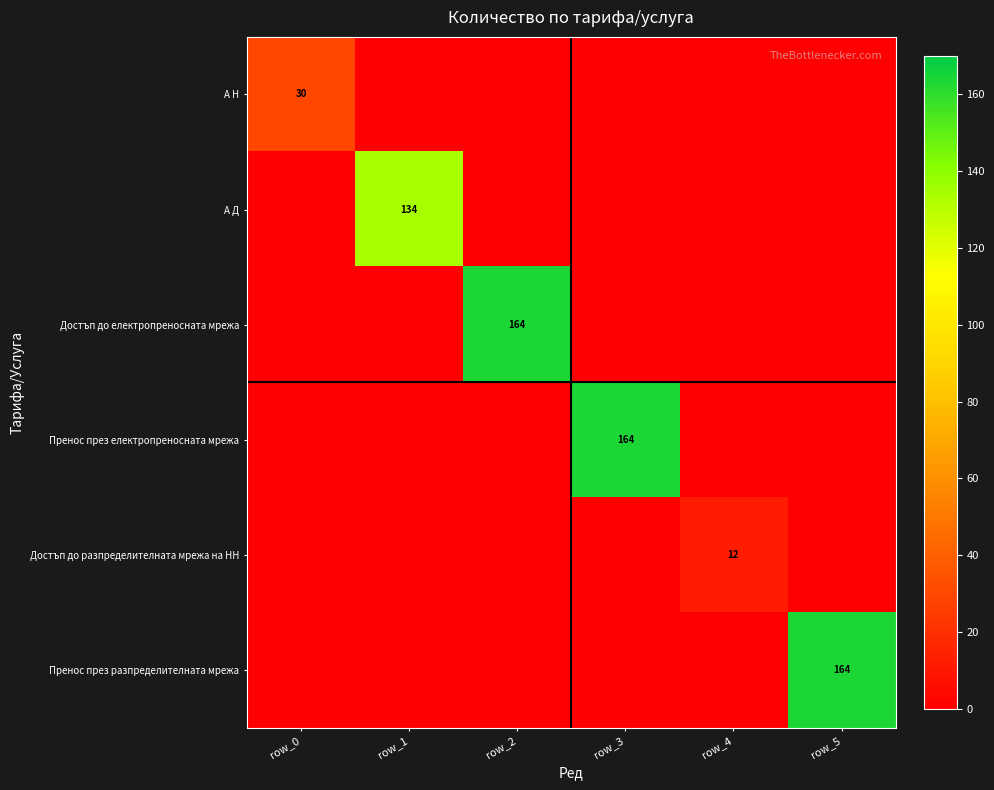

Which label corresponds to the smallest value in the chart?

row_1